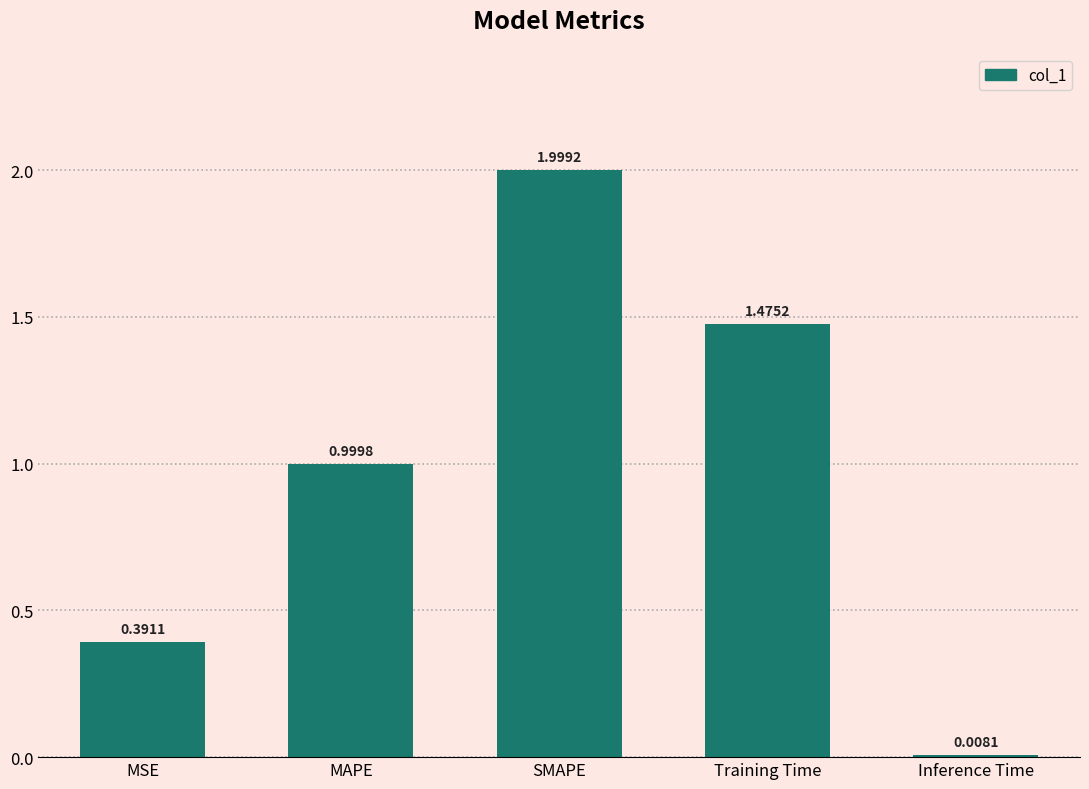

Does the chart contain stacked bars?

No